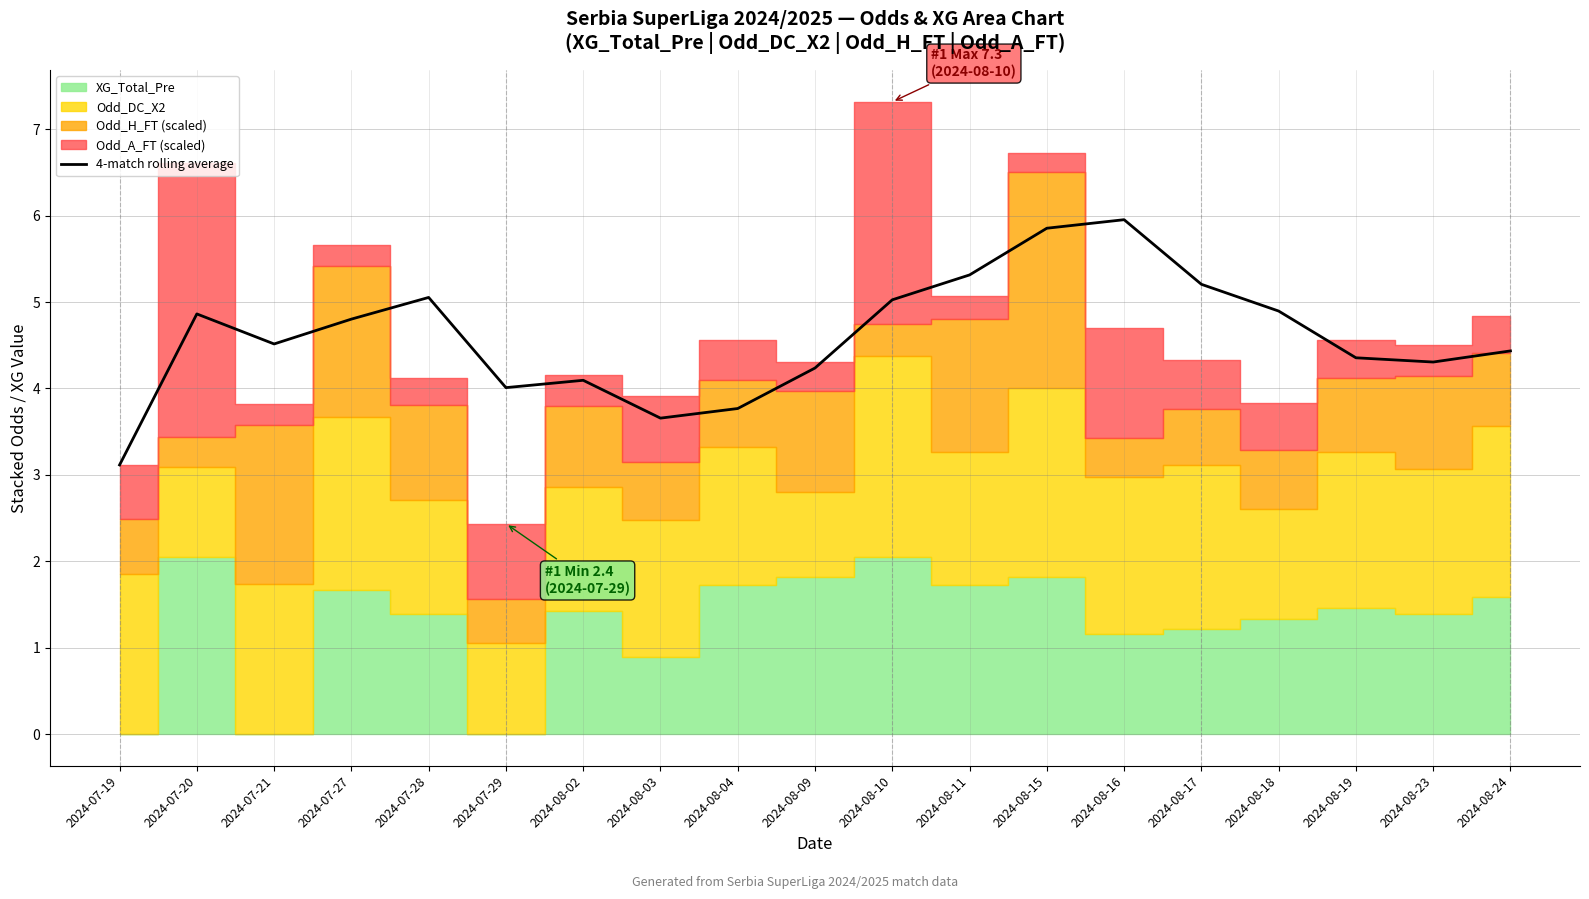

True or false: the data has more than 2 interior local peaks.

True